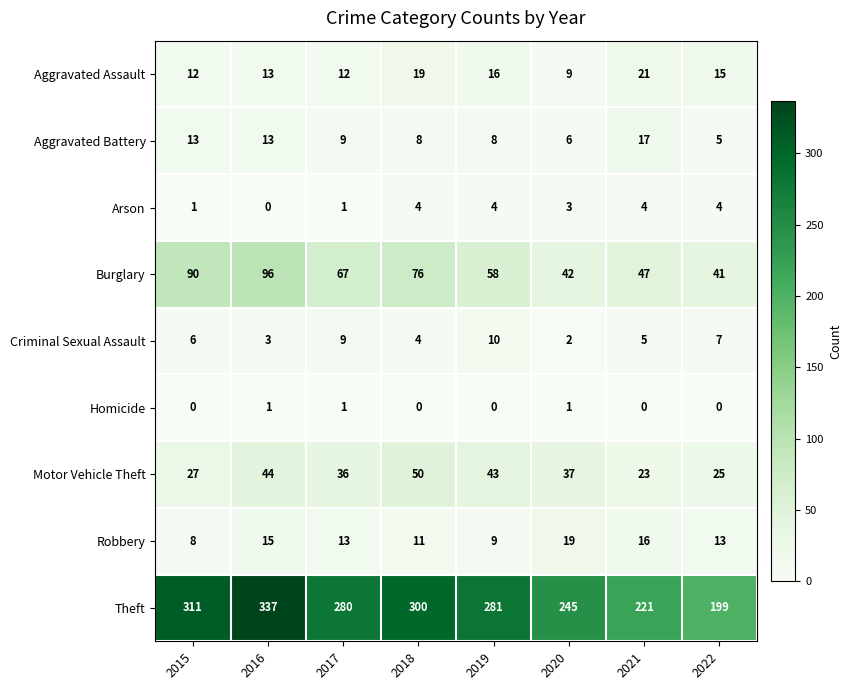

At which category does the chart reach its peak across all series?

2016